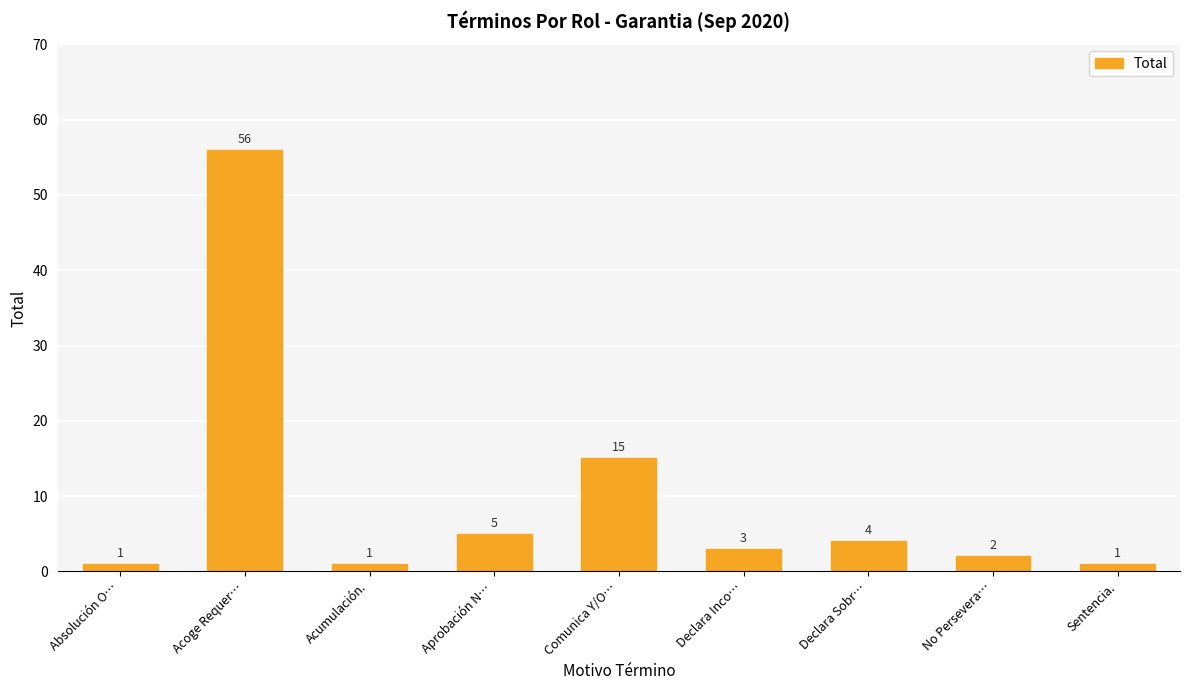

How many values are below 3?

4